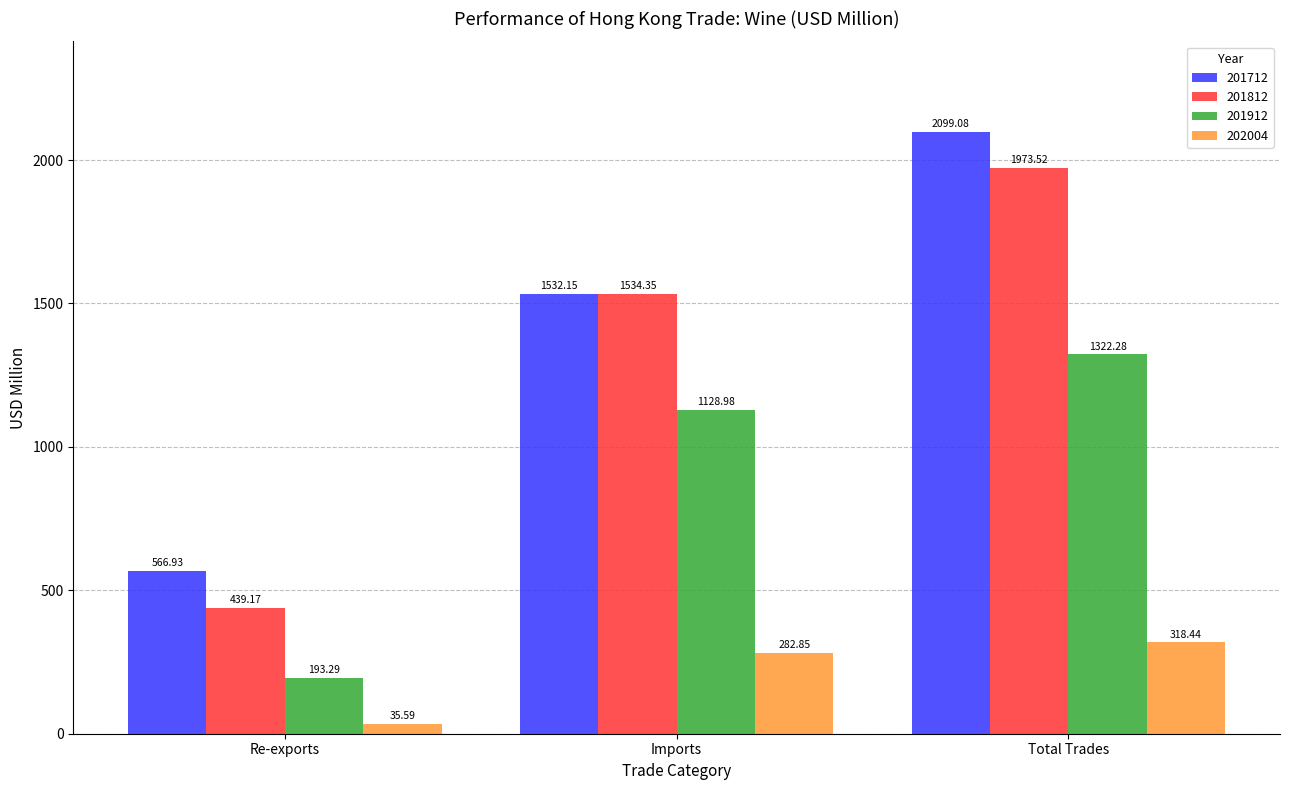

The value of 201712 at Imports is 1532.2. True or false?

True